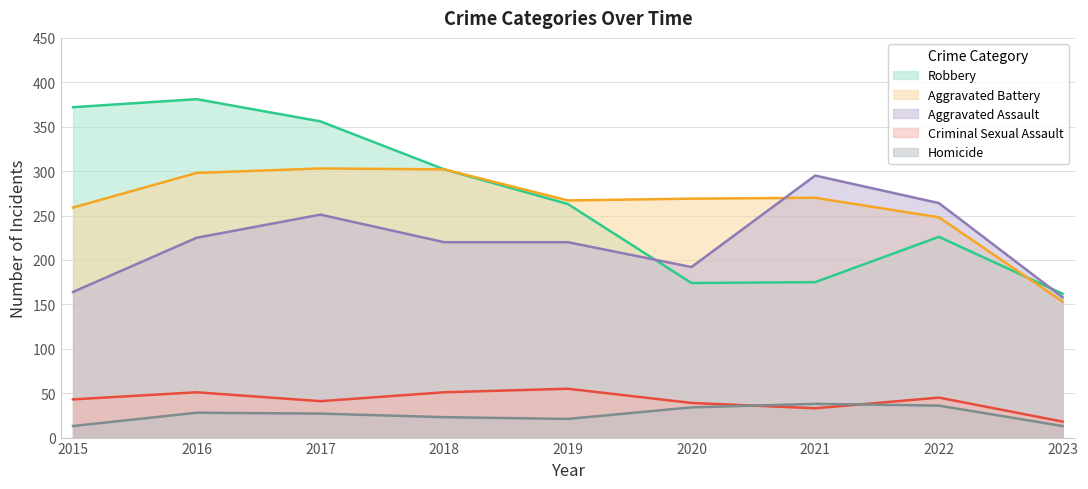

At which category is the sum across all series the highest?

2016